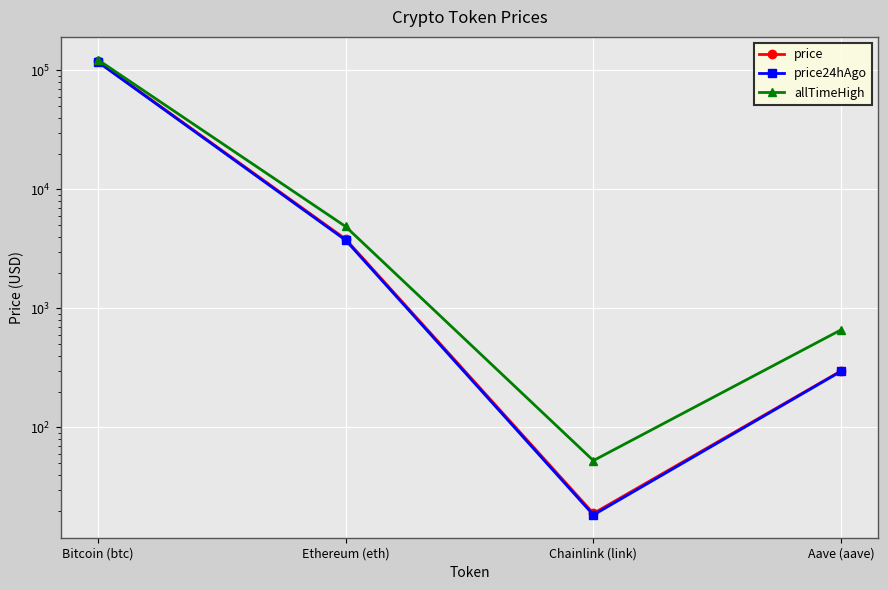

How many interior local valleys does the allTimeHigh series have?

1